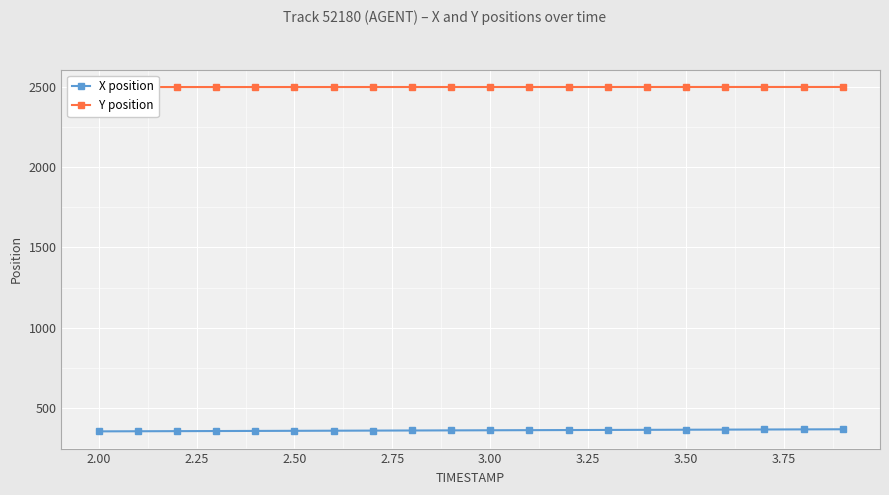

How many data points does each series have?

20